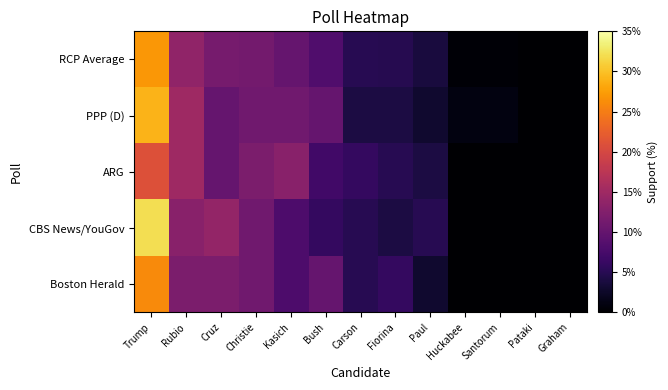

Between Pataki and Bush, which is larger?

Bush